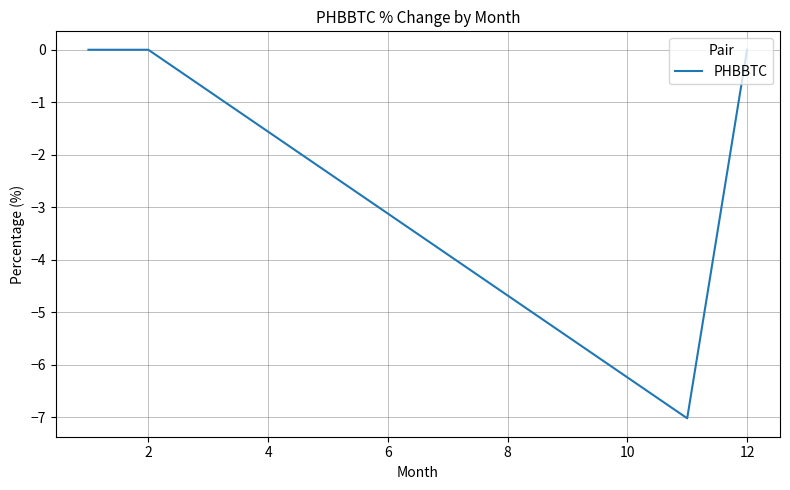

What is the difference between the second highest and minimum values?

7.0